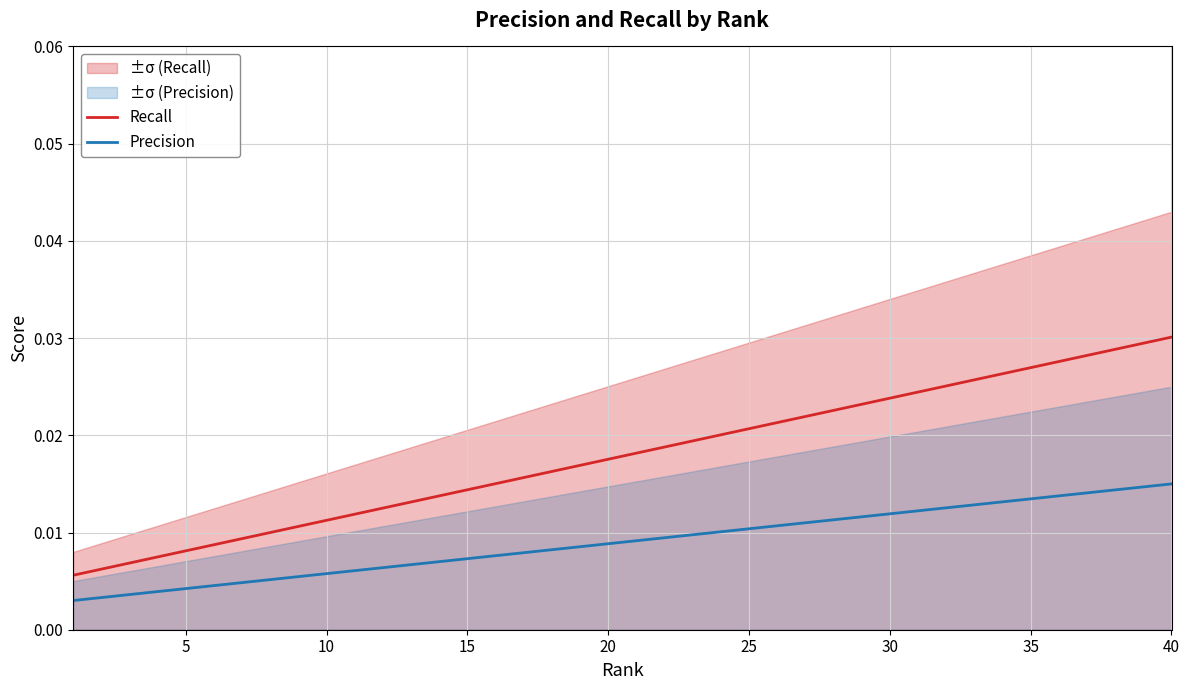

The value of Recall at 24 is 0.0. True or false?

False